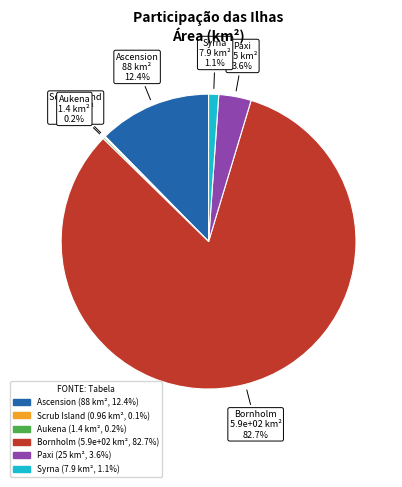

To the nearest percent, what percentage of the pie is Syrna?

1%